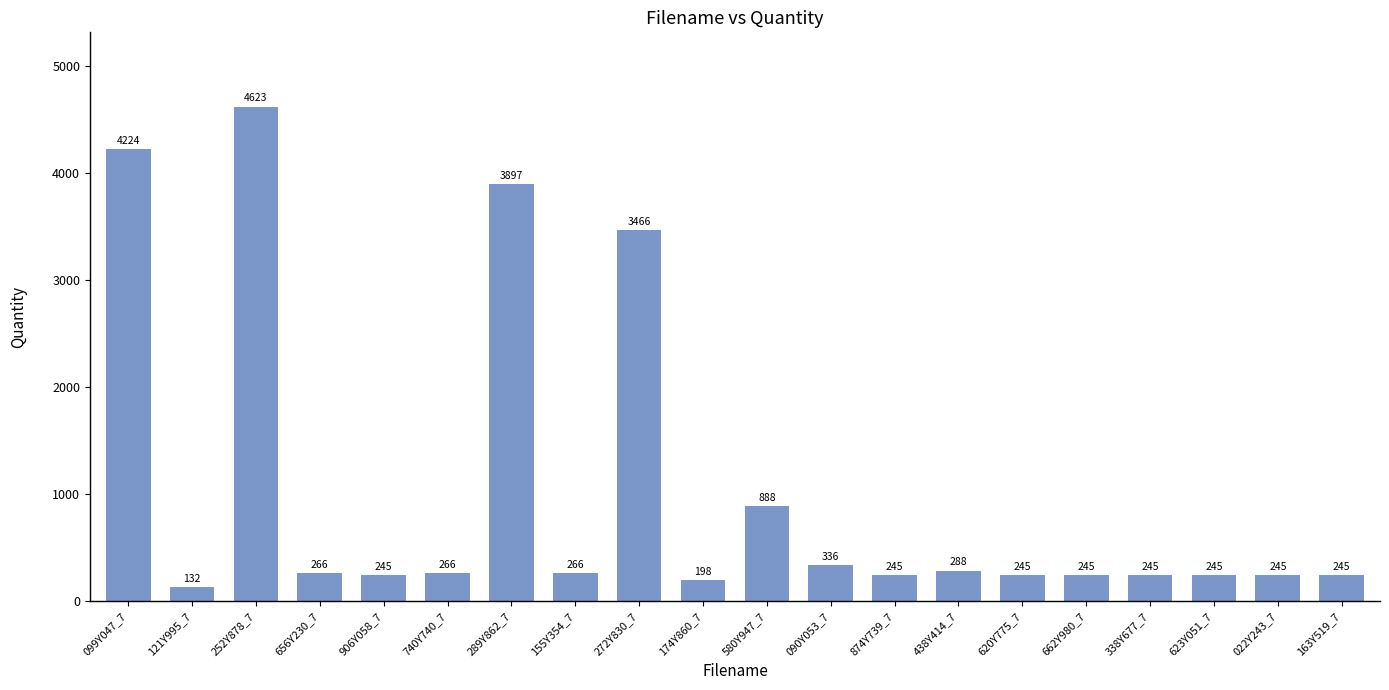

Read the value at 174Y860_7, to the nearest 100.

200